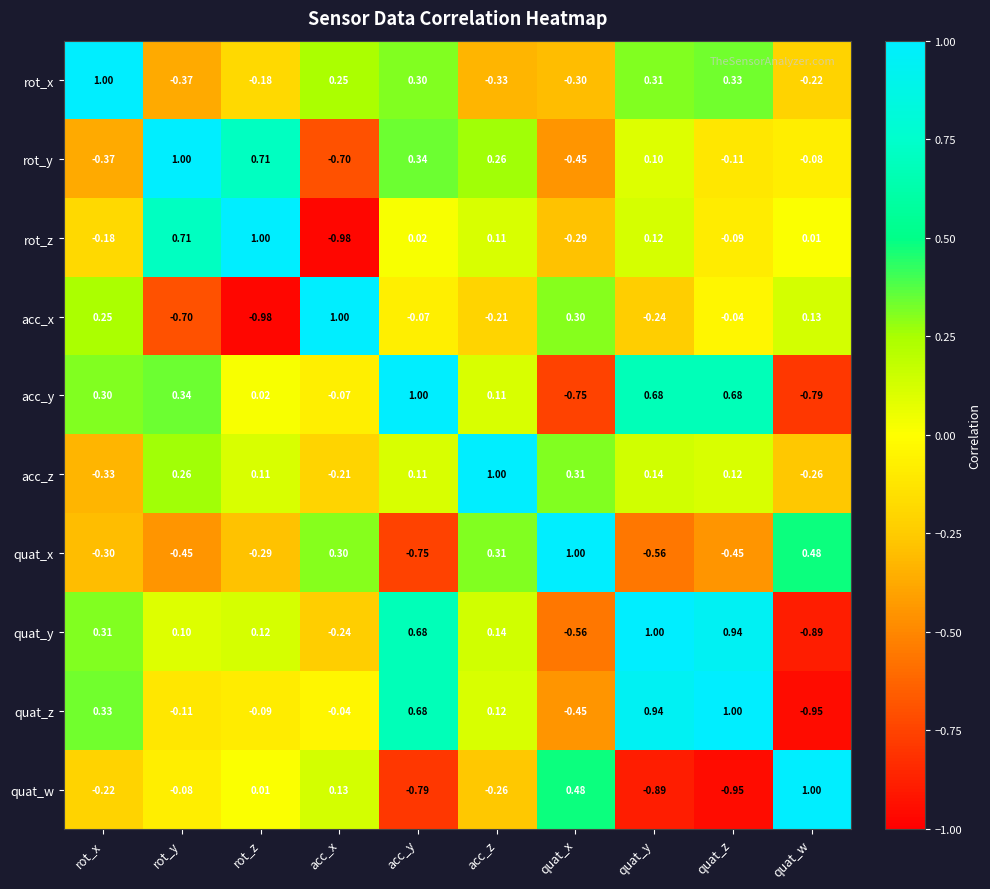

How many categories are shown in the chart?

10